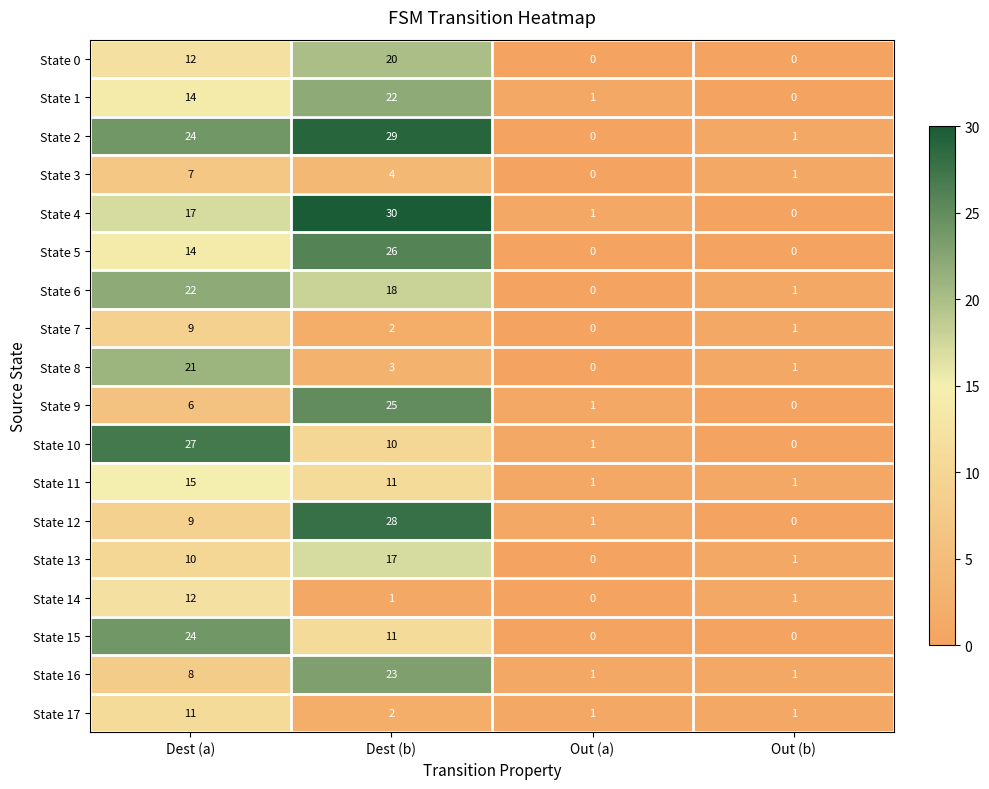

Which series has the largest range (max minus min)?

State 4